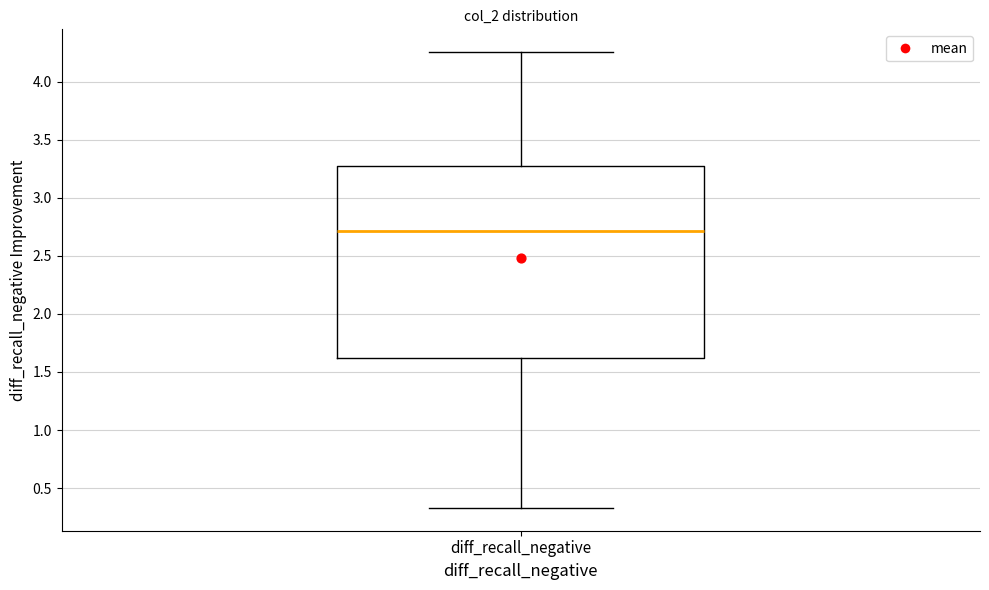

Read this box plot against the y-axis: the position of the median line, the range covered by the box, and the ends of both whiskers. The values are not printed on the chart, so give them approximately, as read against the axis.

median 2.70, box 1.60 to 3.25, whiskers 0.35 to 4.25